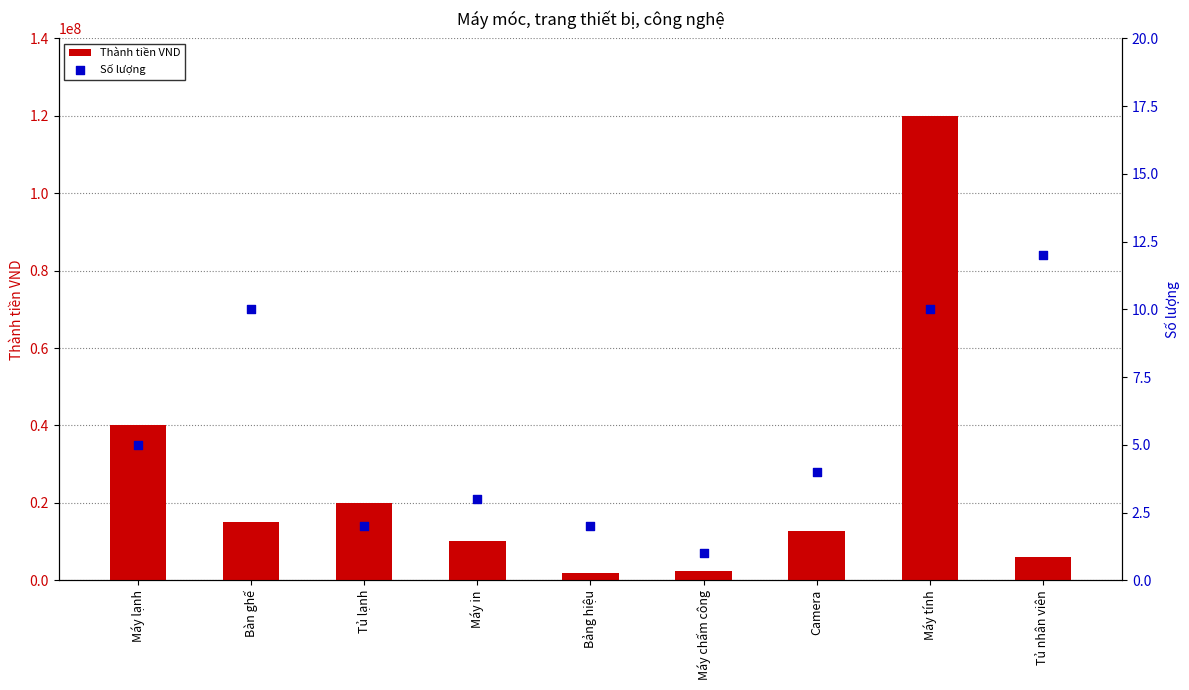

What is the total value across all series at Máy tính?

120000010